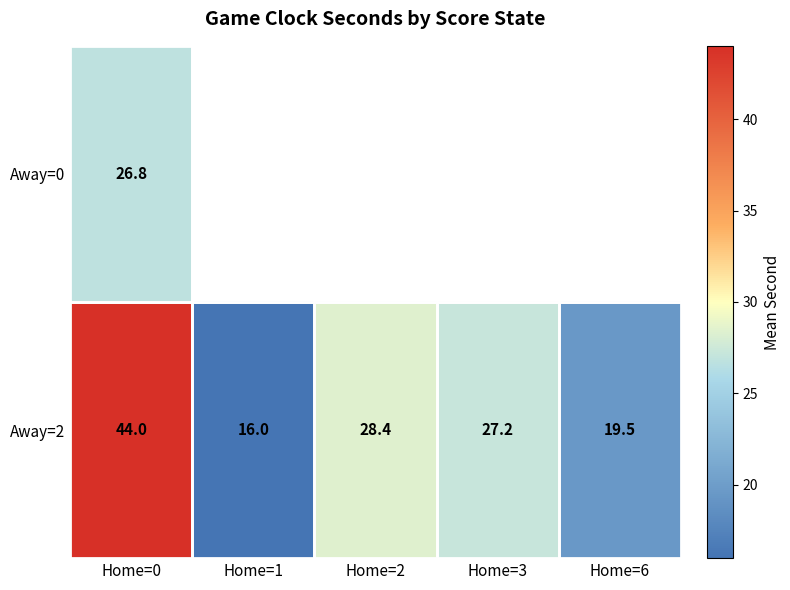

Which series has the widest spread of values?

Away=2